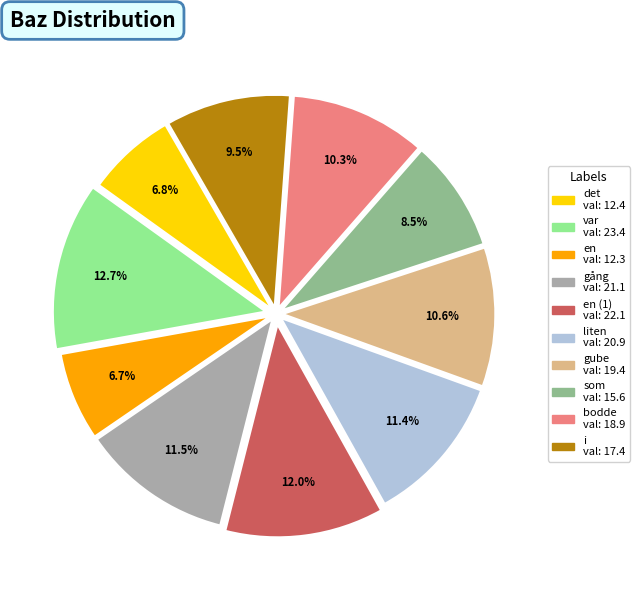

Is there any slice that represents more than half of the pie?

No